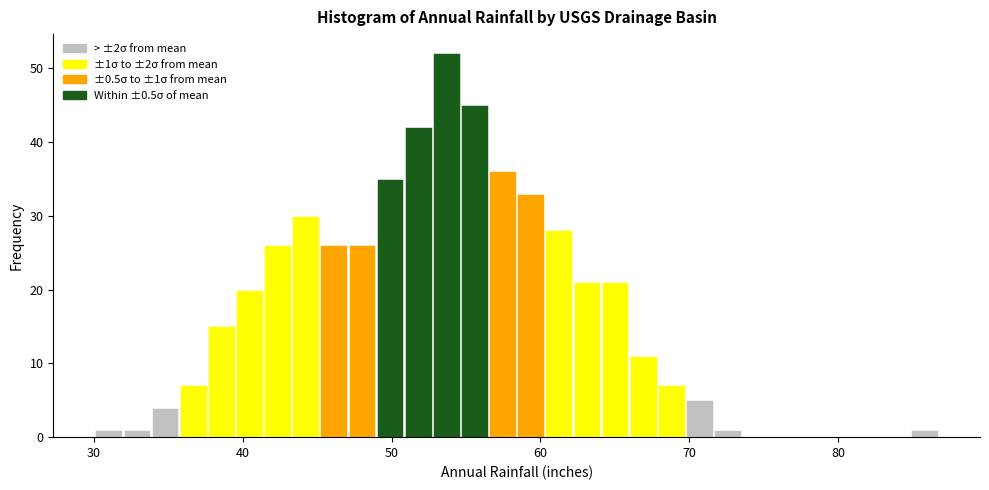

Read against the x-axis, roughly where is the centre of the tallest bar?

54